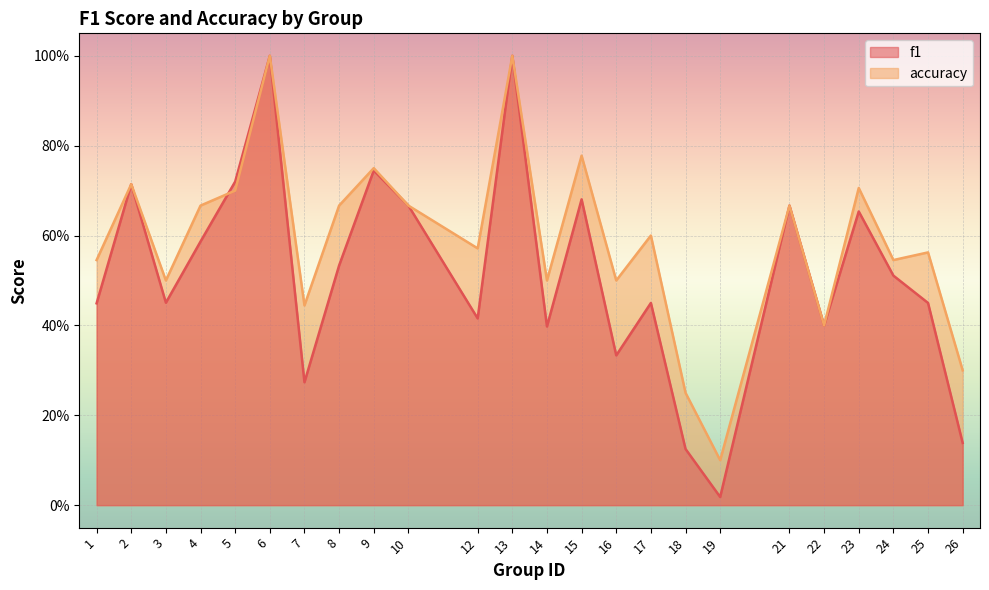

Where is f1 nearest to the value 0?

19